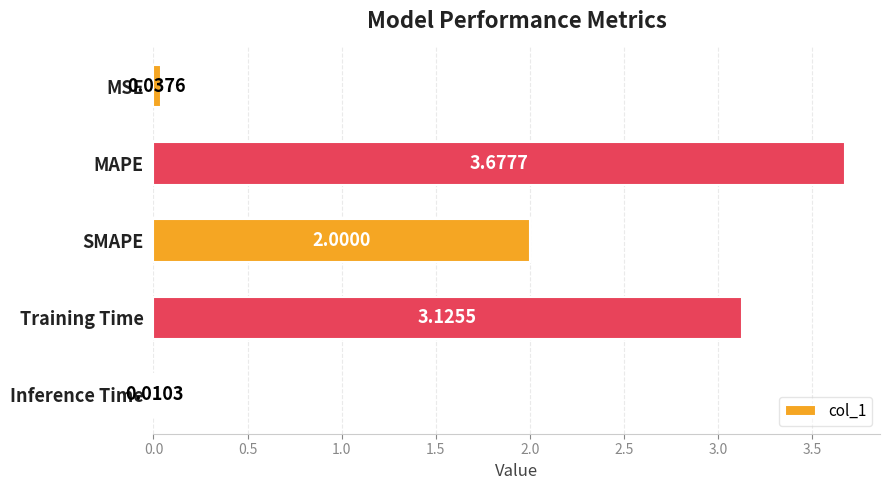

What is the sum of all values?

8.9